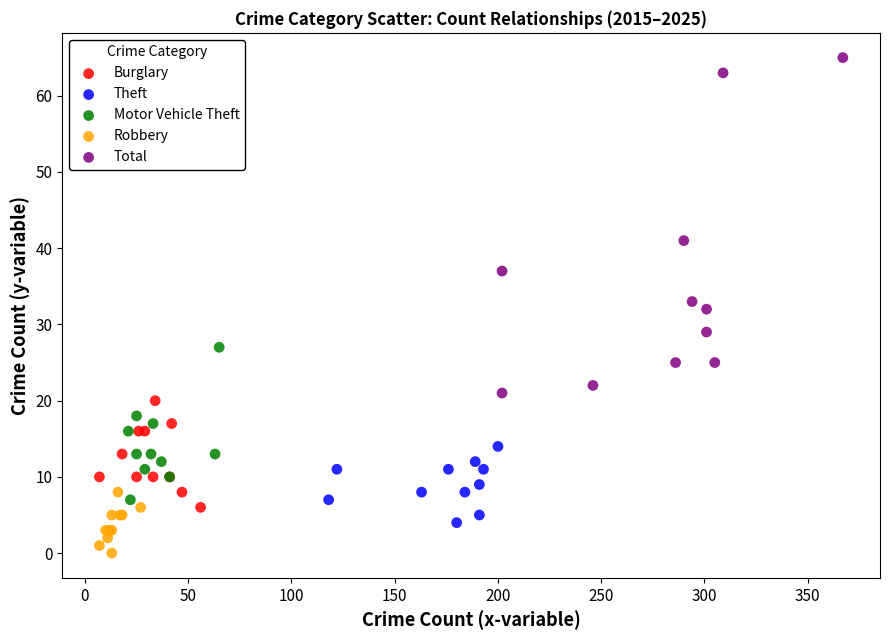

Which series reaches the maximum Y coordinate?

Total